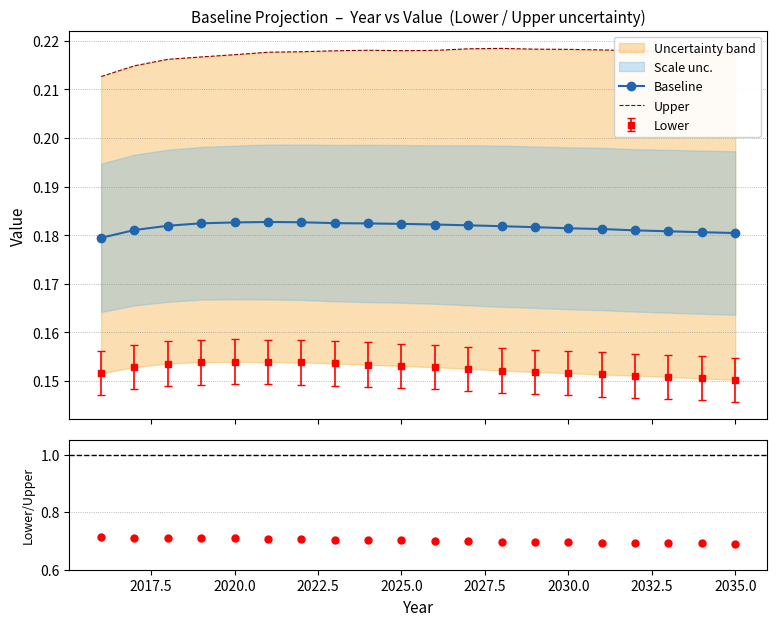

What is the highest value of the Baseline series?

0.2